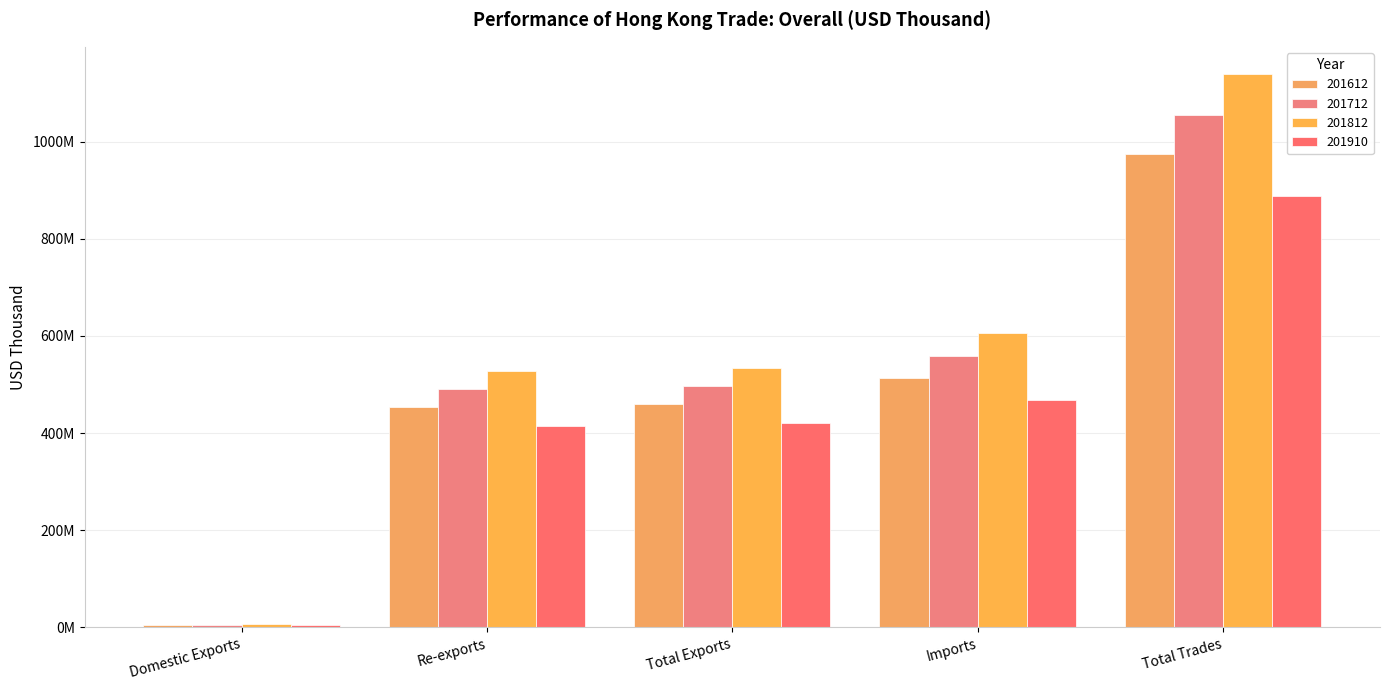

What is the difference between the maximum and minimum values in the 201612 series?

968430243.6